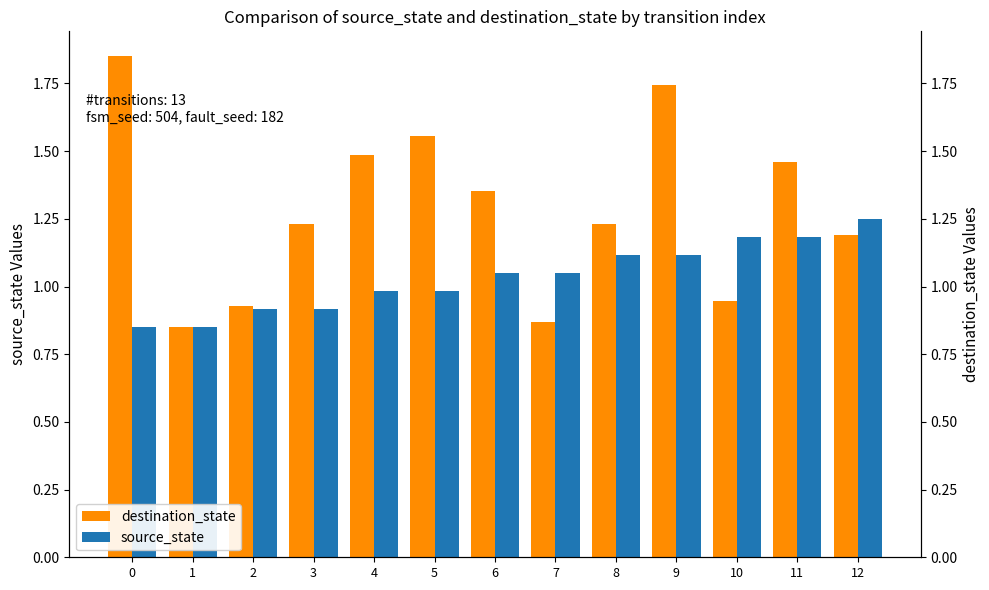

What is the sum of all source_state values?

13.4